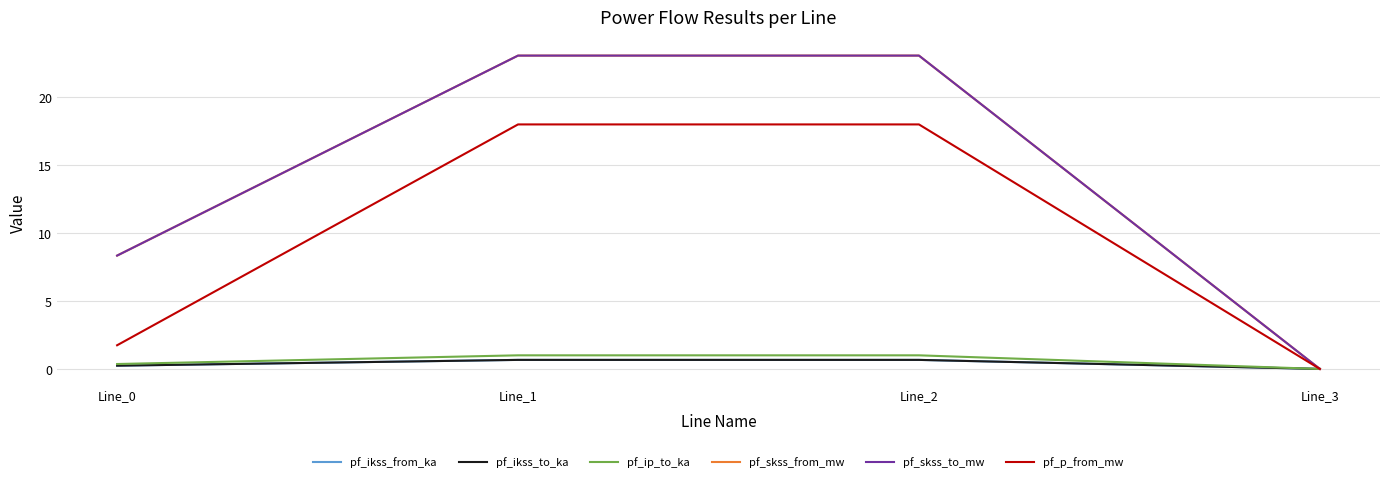

Does the chart display data point markers on the line(s)?

No